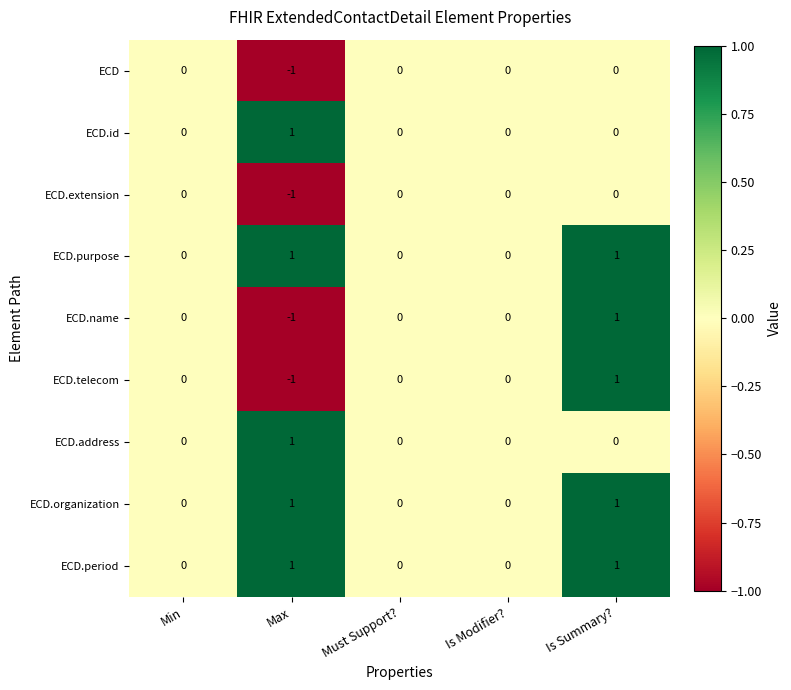

At which category is the sum across all series the highest?

Is Summary?